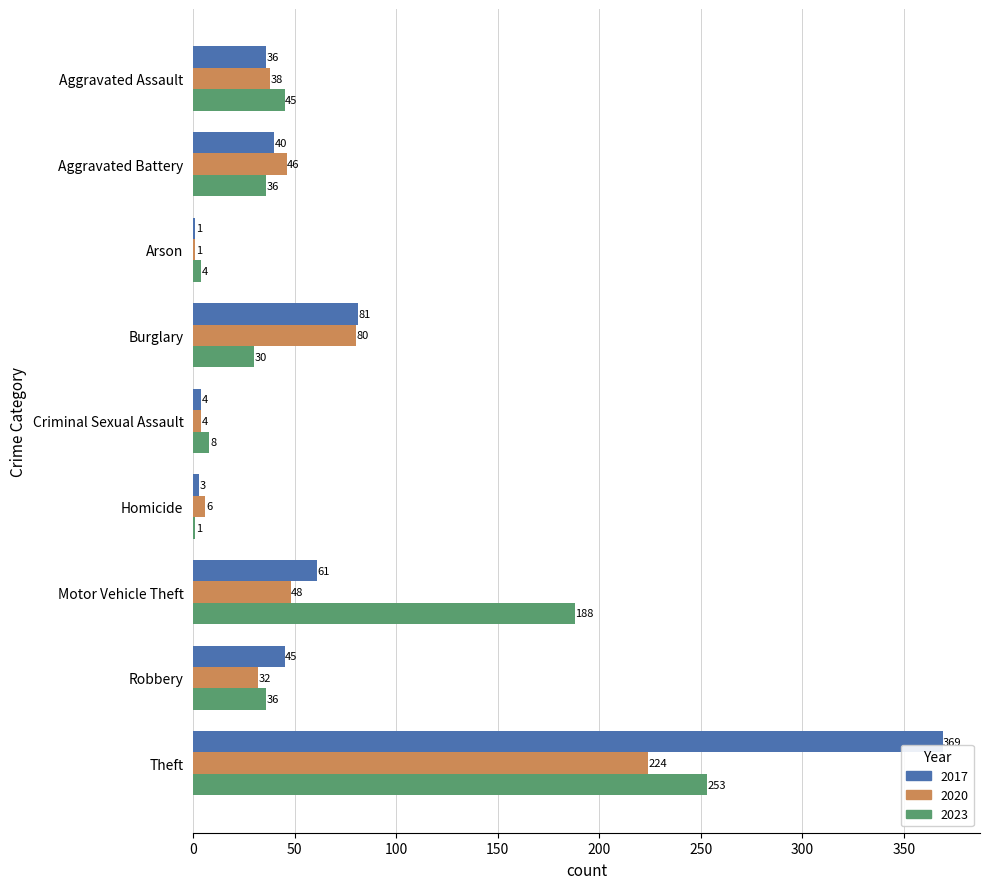

Is it true that 2017 equals 61 at Motor Vehicle Theft?

True